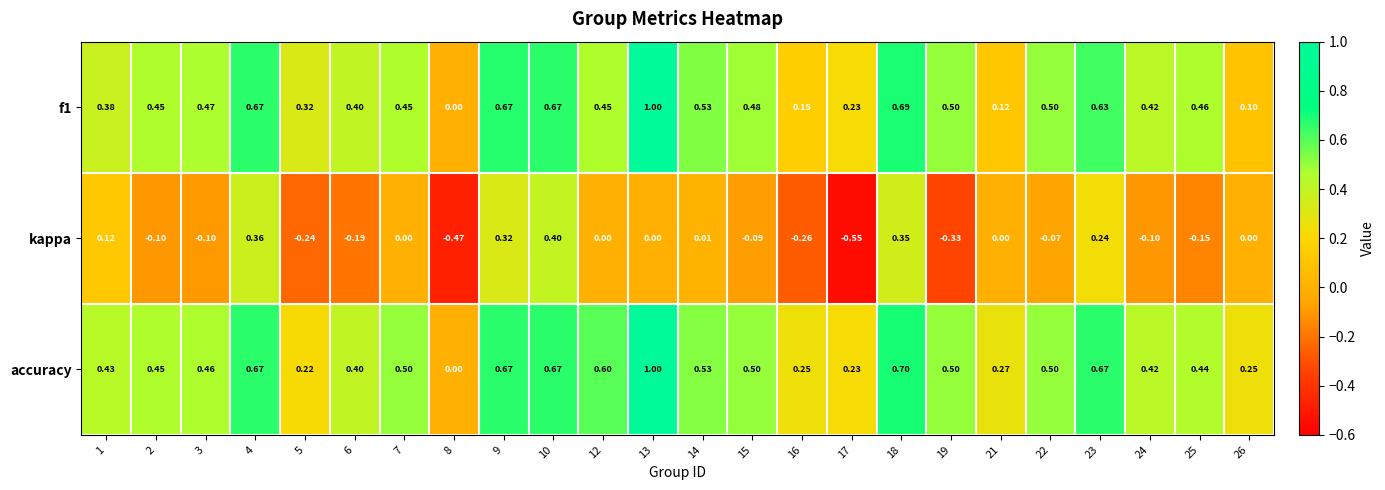

How many positive values does the accuracy series have?

23